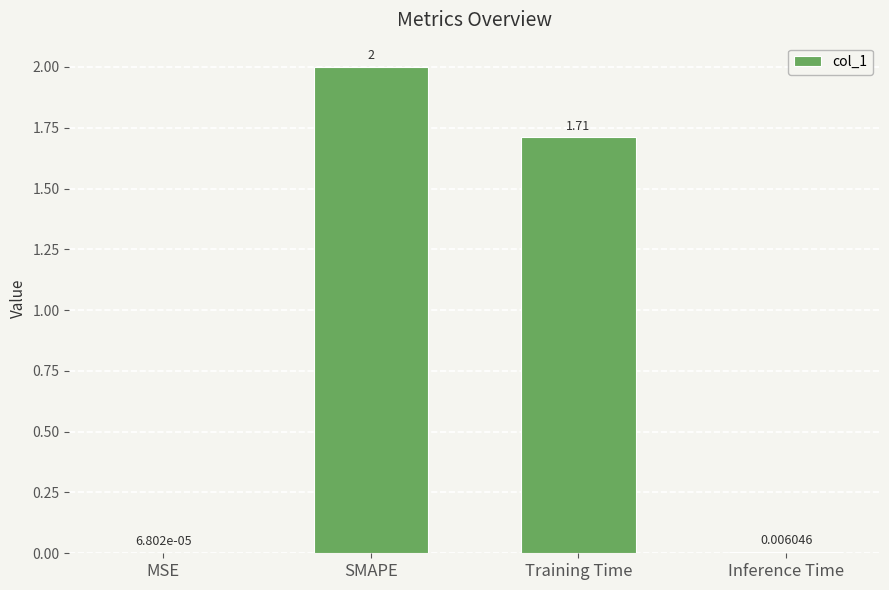

Which has a higher value, Inference Time or SMAPE?

SMAPE